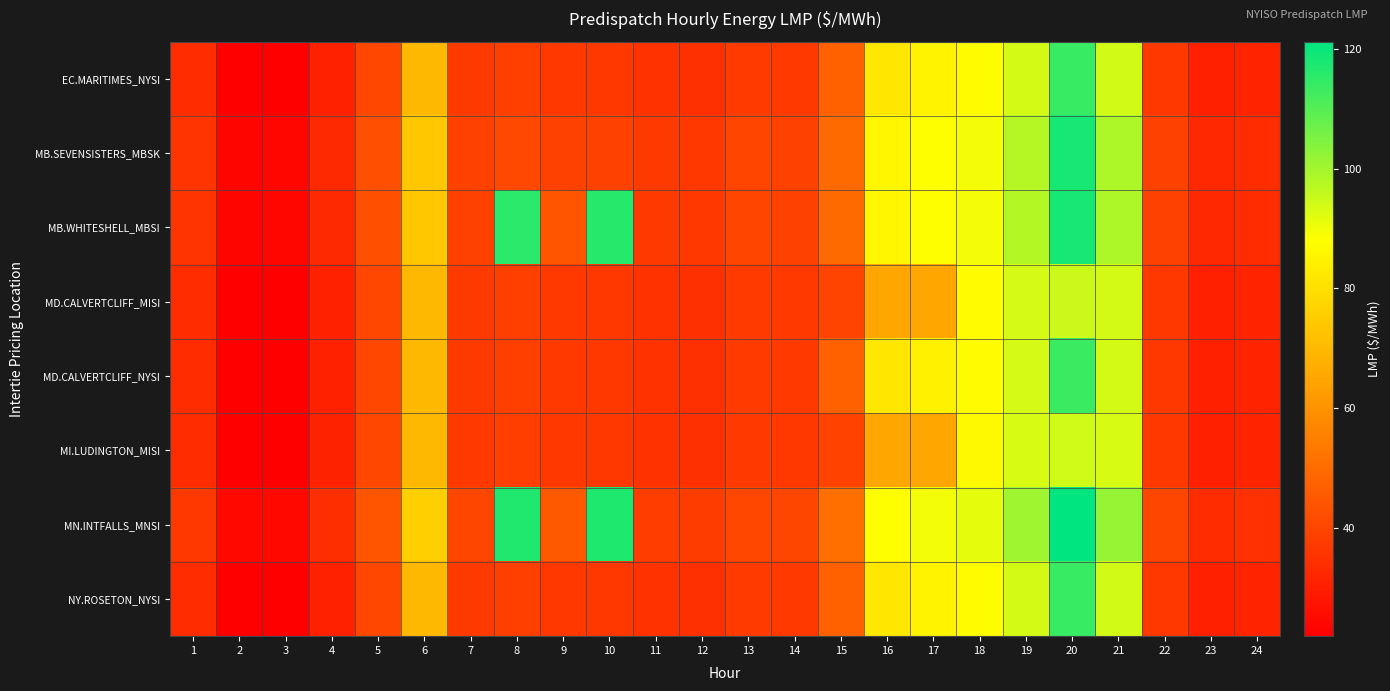

How many distinct data groups are displayed?

8